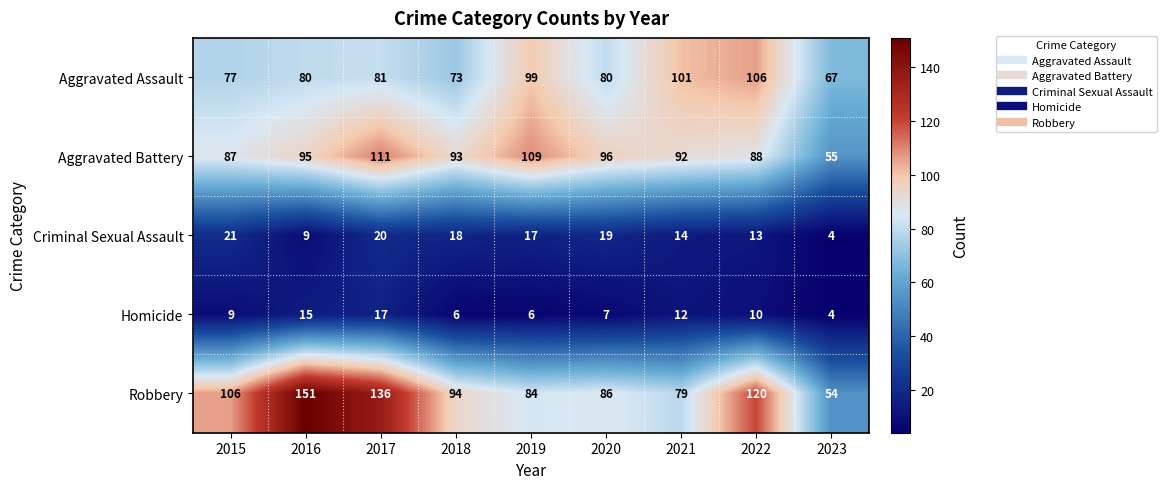

Which category has the highest value across all series?

2016